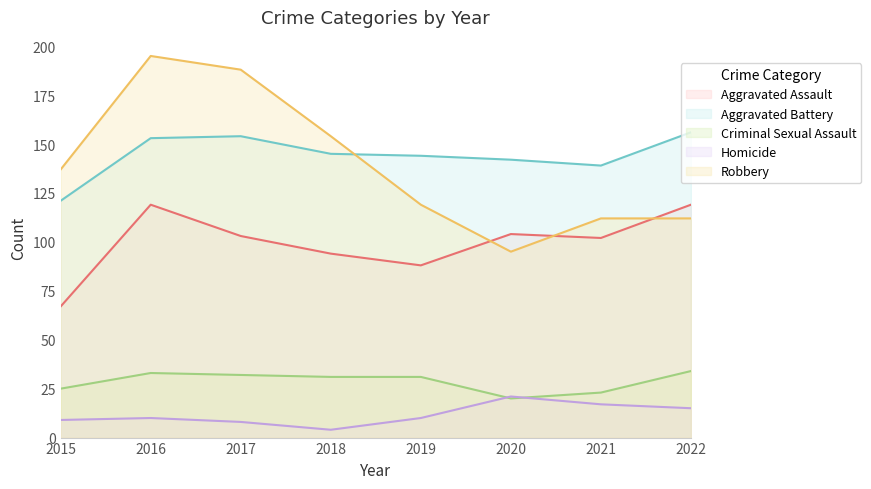

At which category does Homicide reach its first local peak?

2016